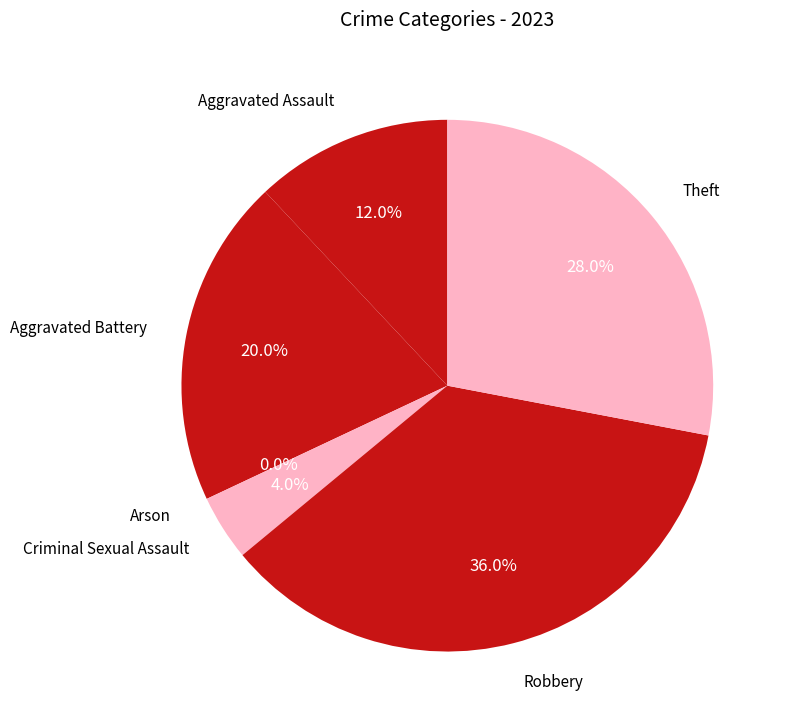

Does any single category account for the majority?

No